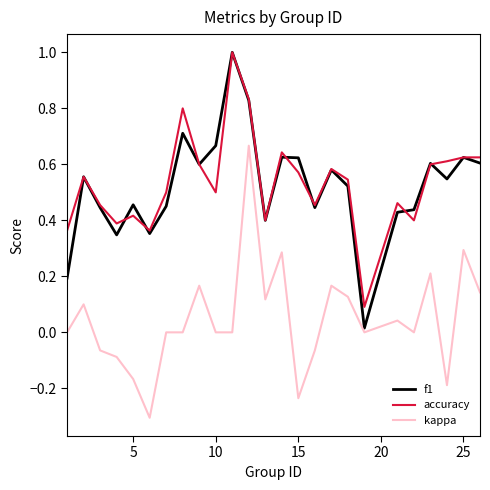

At how many categories does at least one series exceed 0?

25